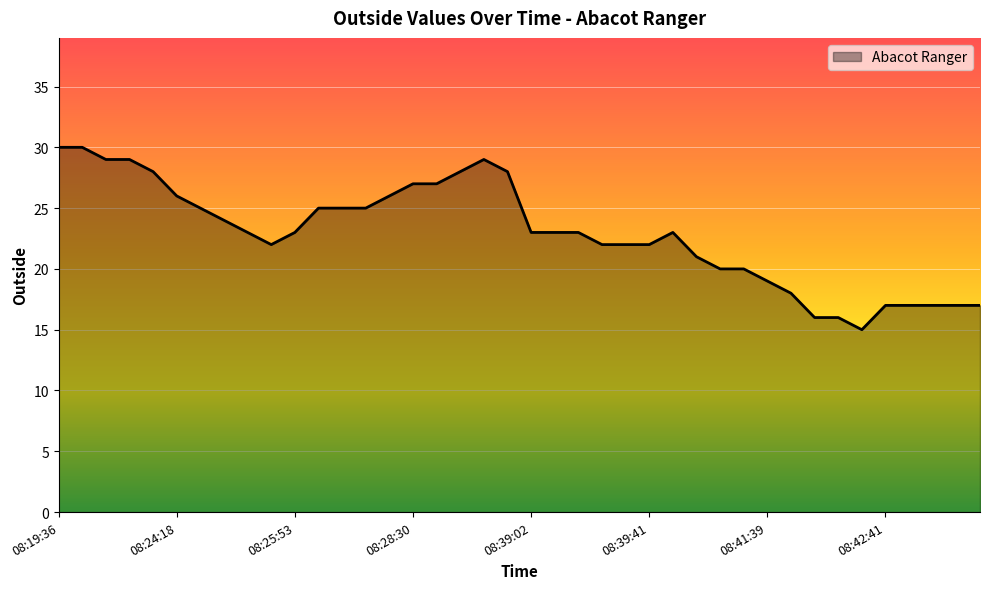

What is the minimum value shown in the chart?

15